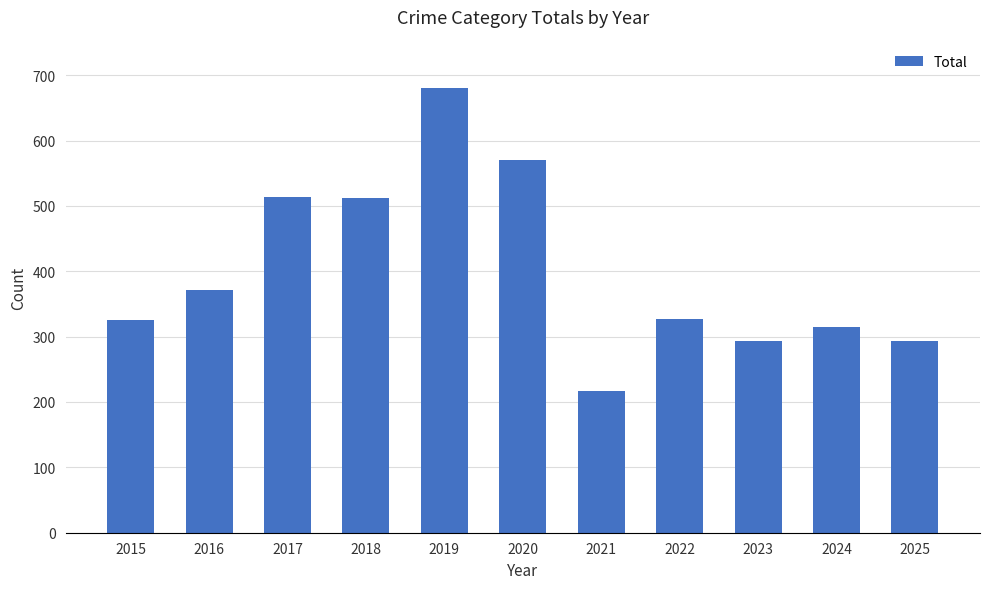

What is the ratio of the value at 2015 to the value at 2023?

1.1